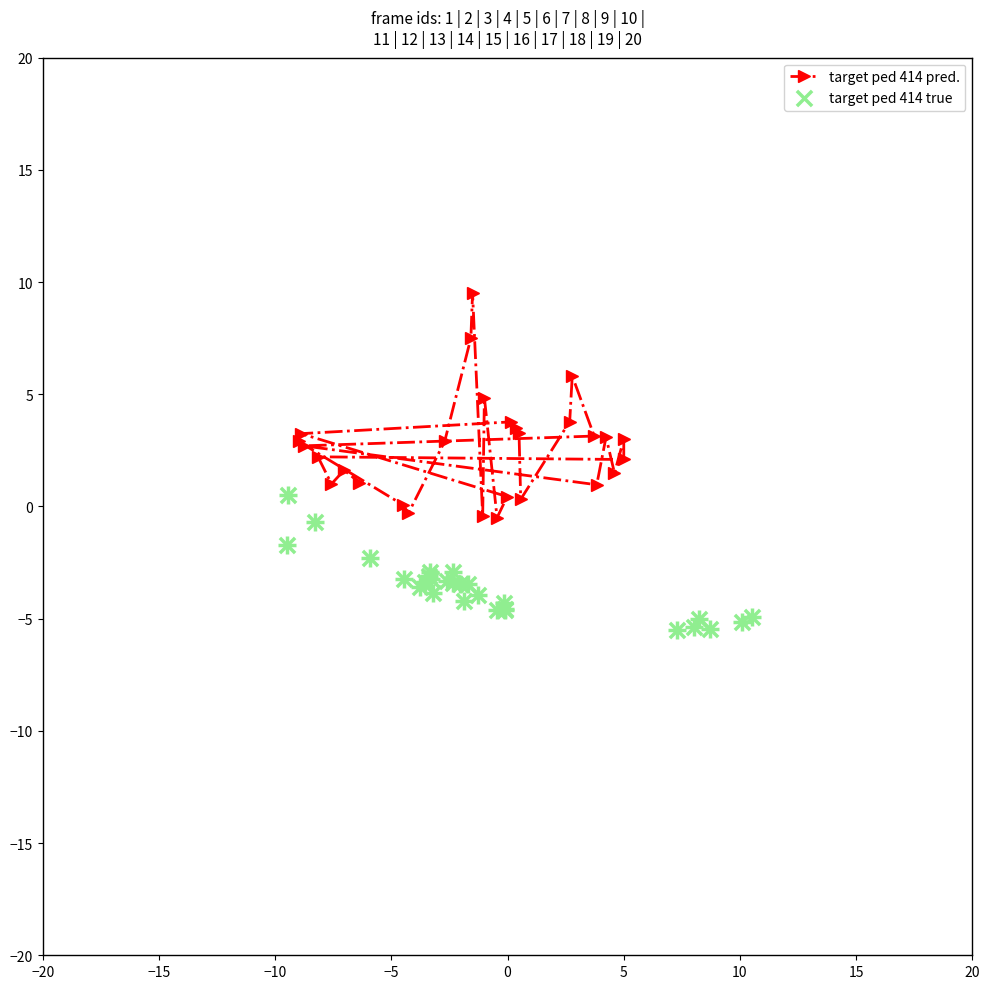

Which series contains the lowest Y value?

target ped 414 true